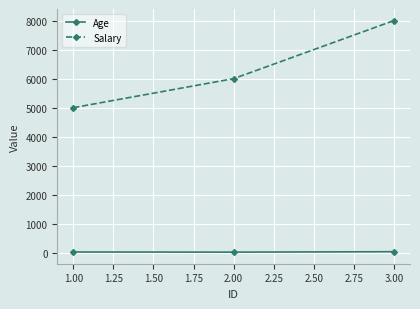

What is the total value across all series at 1.00?

5030